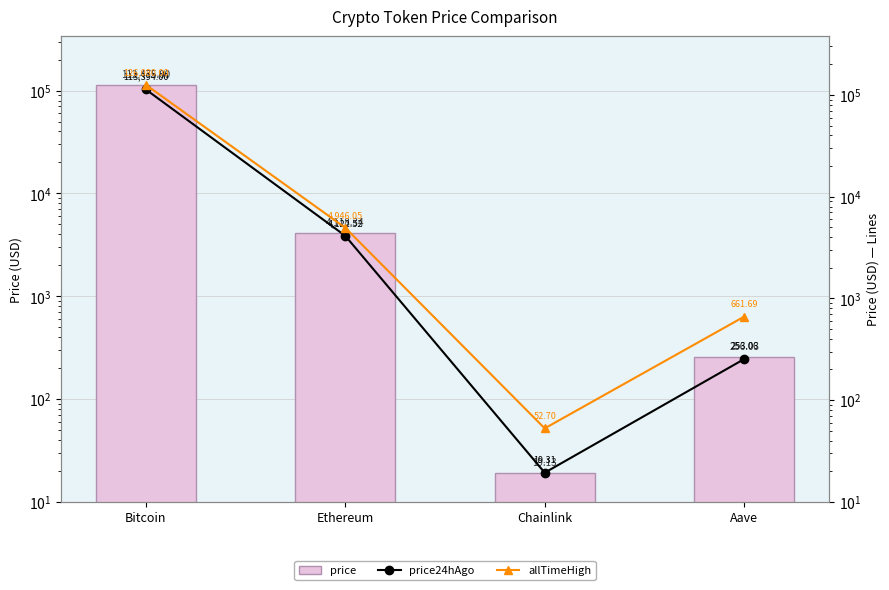

List the series in order of their peak value, lowest first.

price, price24hAgo, allTimeHigh